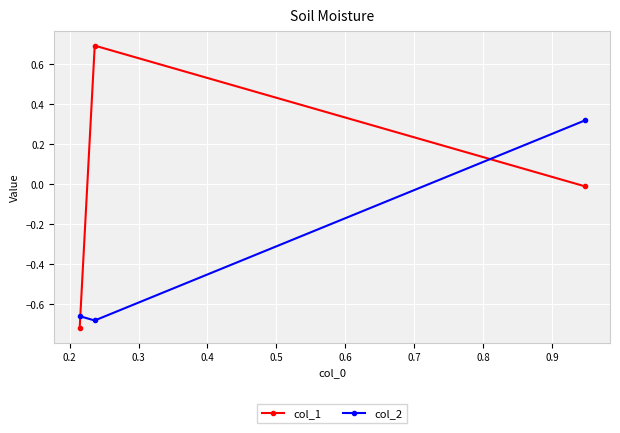

Rank the series by their maximum value, from lowest to highest.

col_2, col_1